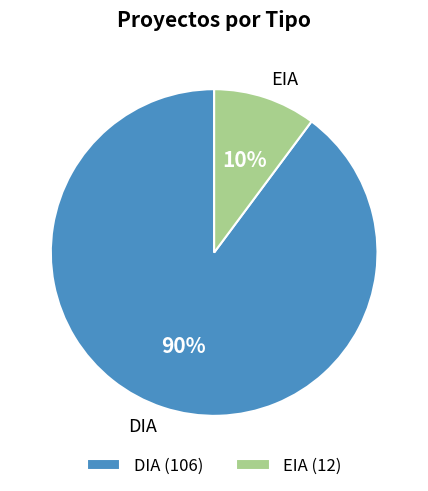

Which category has the biggest portion of the pie?

DIA